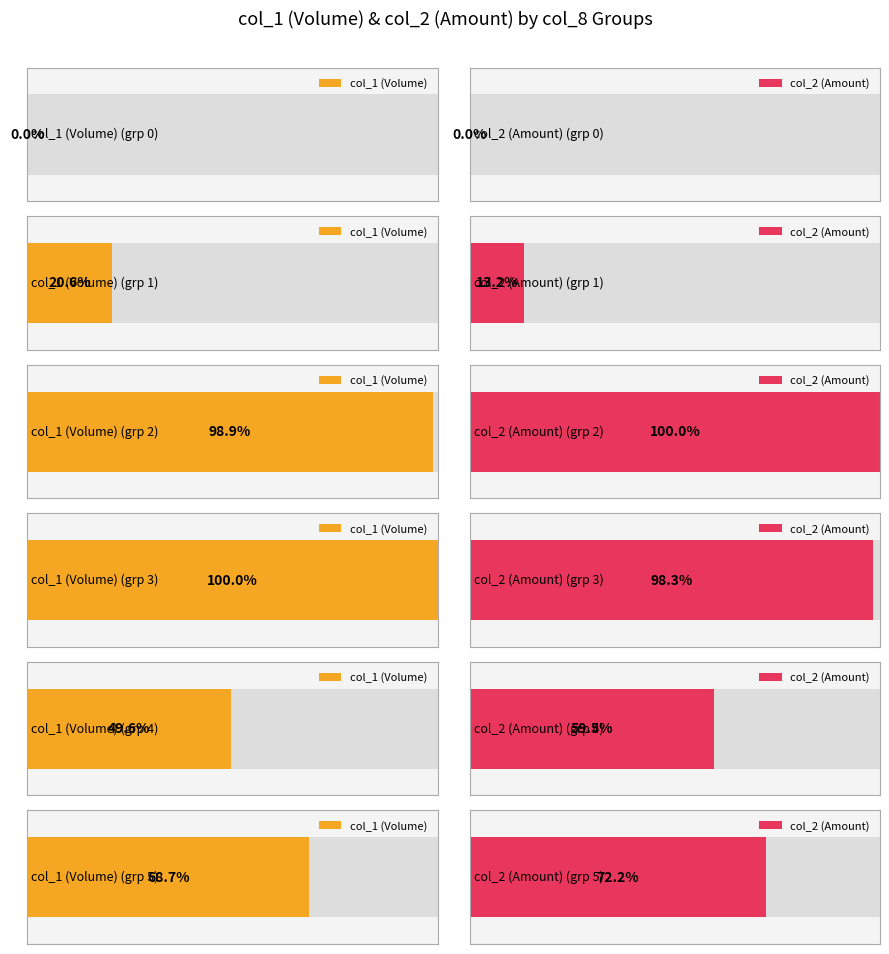

How many series are shown in this chart?

2